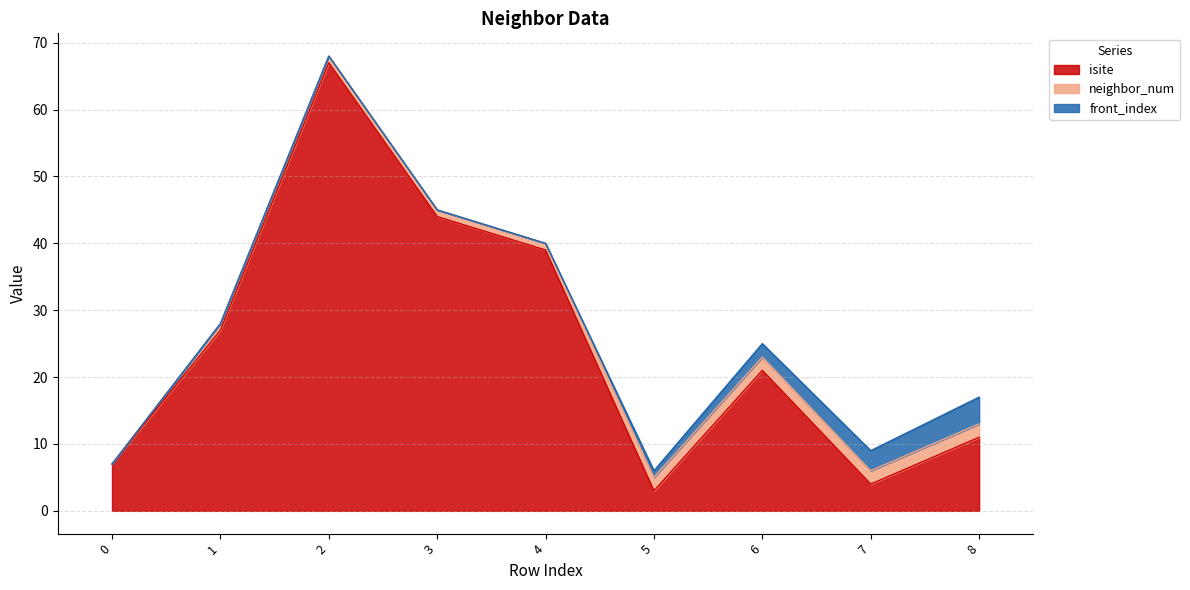

What is the value of the front_index point at the 6th from the left?

1